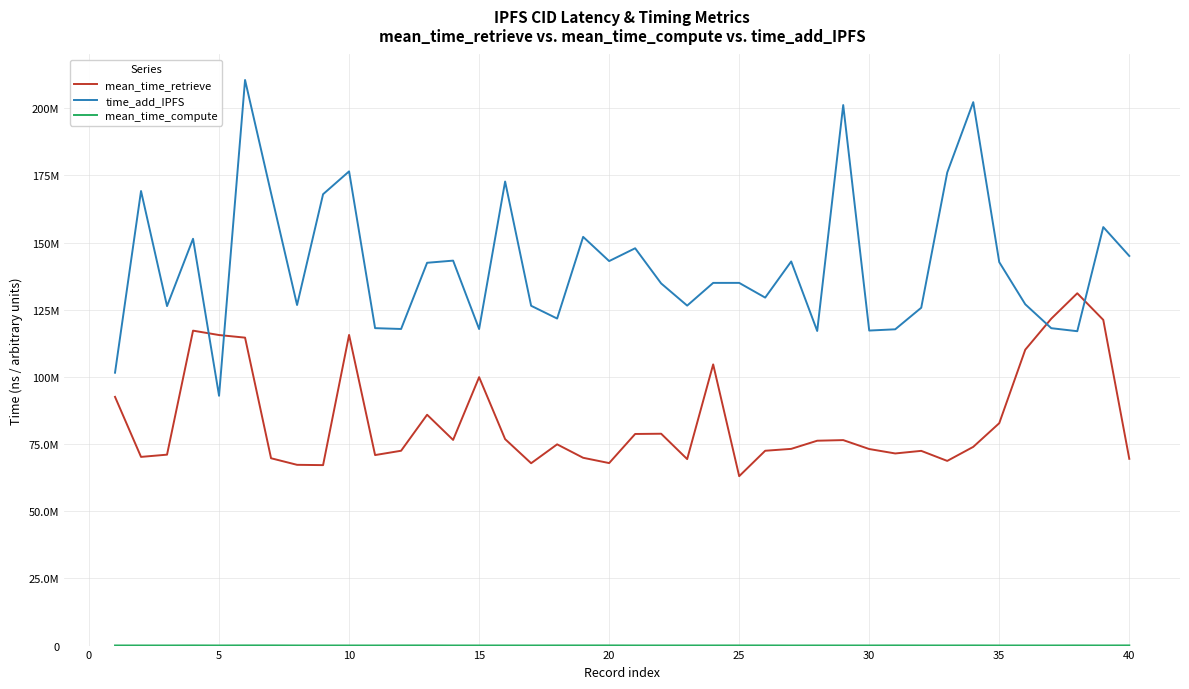

Does the chart have visible grid lines?

Yes